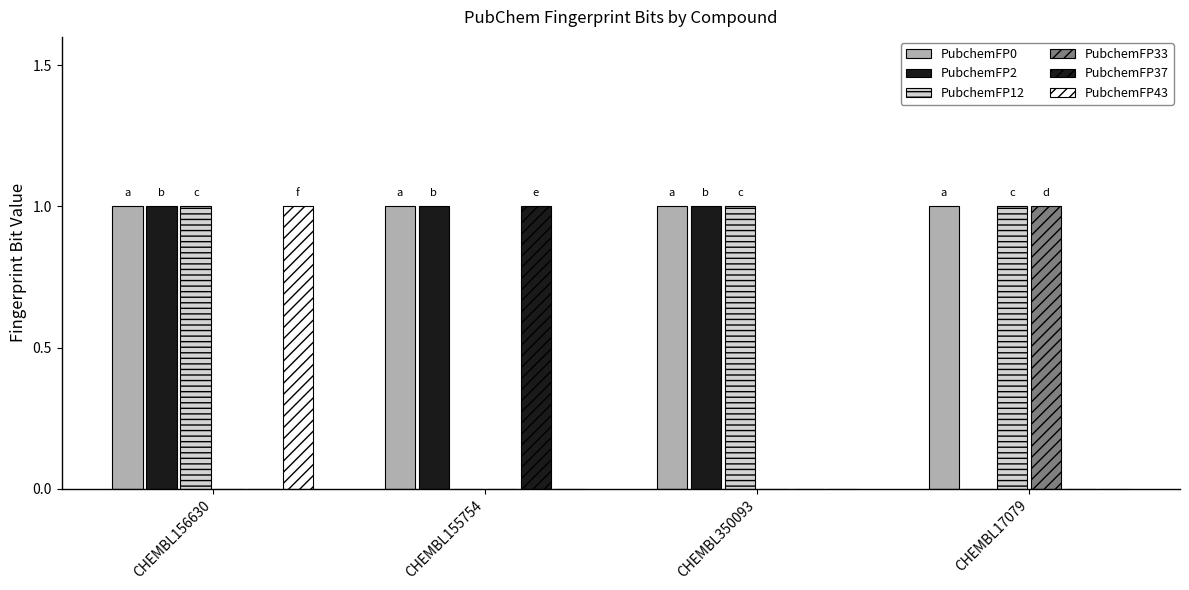

How many groups of bars are there?

4